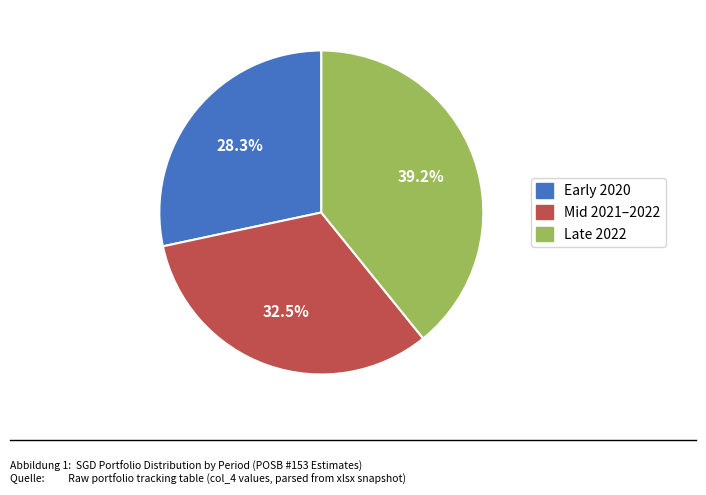

Is there any slice that represents more than half of the pie?

No